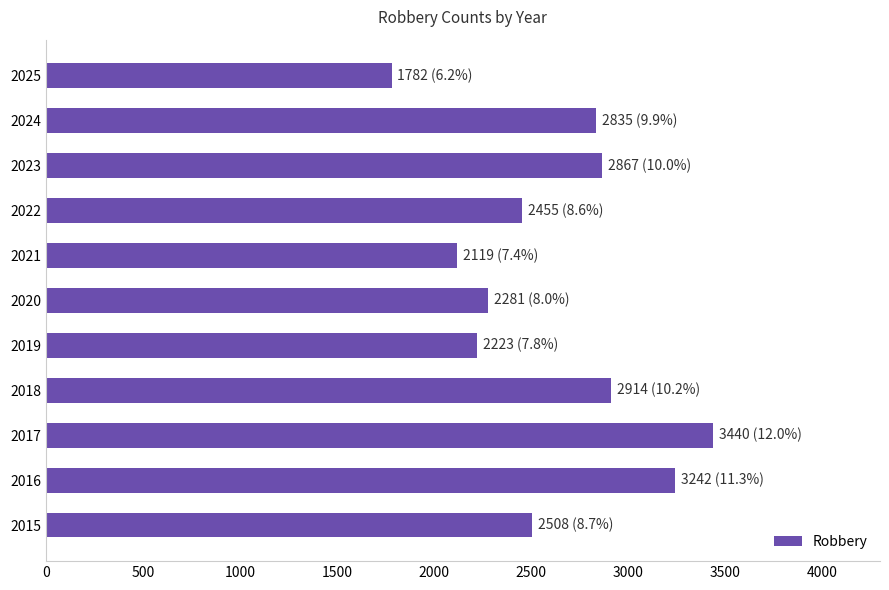

What is the minimum value shown in the chart?

1782